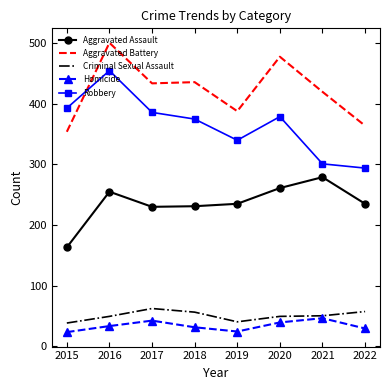

Which series ends up on top after the final intersection of Aggravated Battery and Robbery?

Aggravated Battery